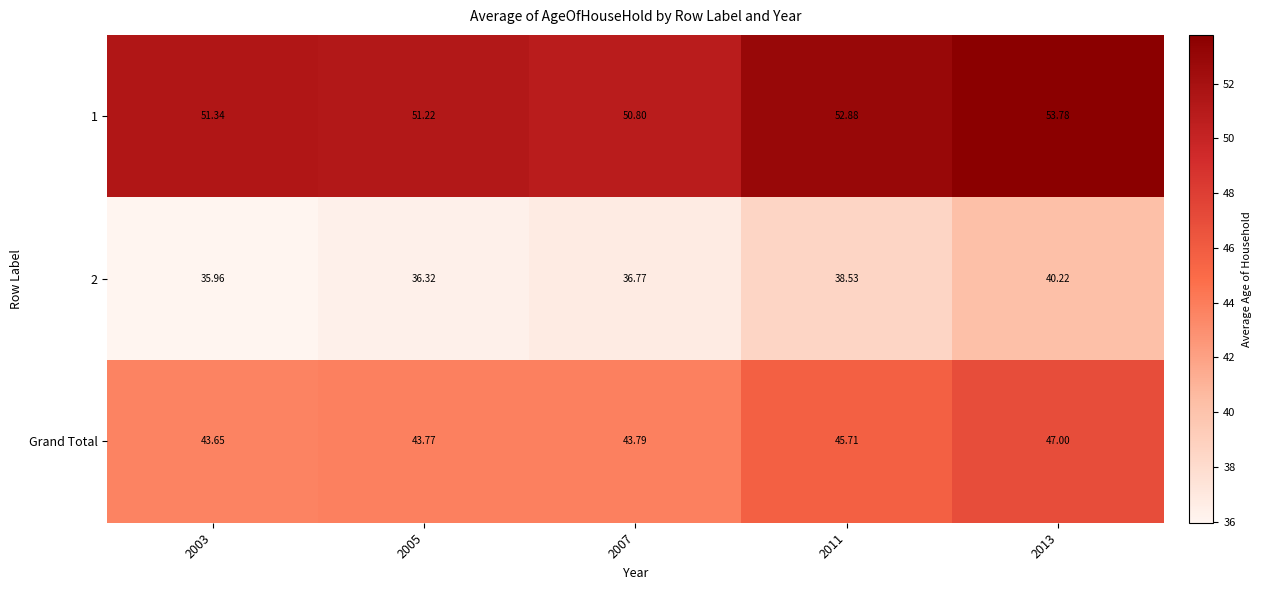

At 2013, list the series in order from smallest to largest.

2, Grand Total, 1